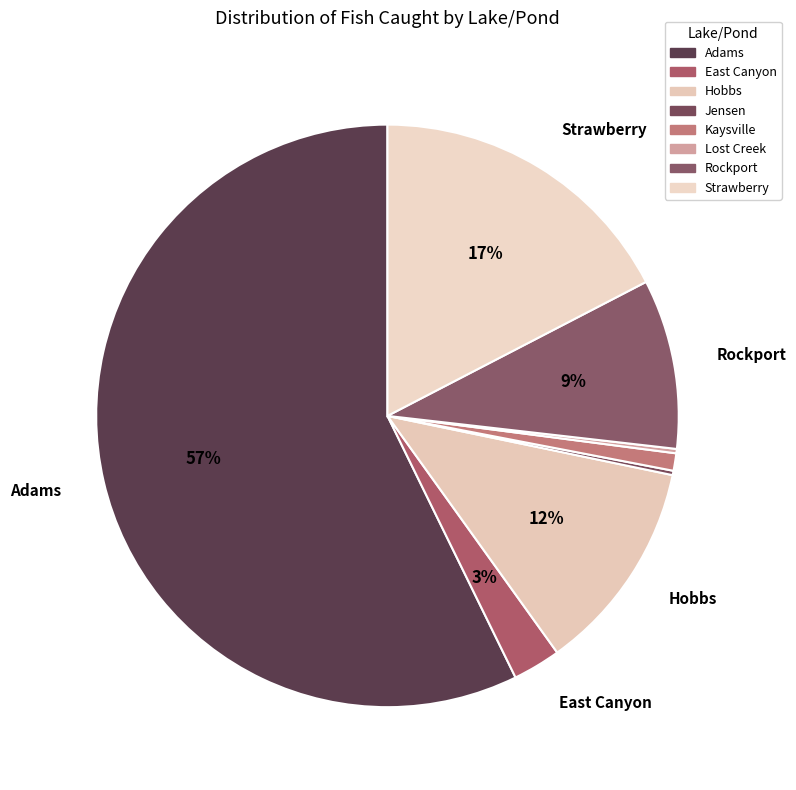

Count the number of slices in the pie.

8